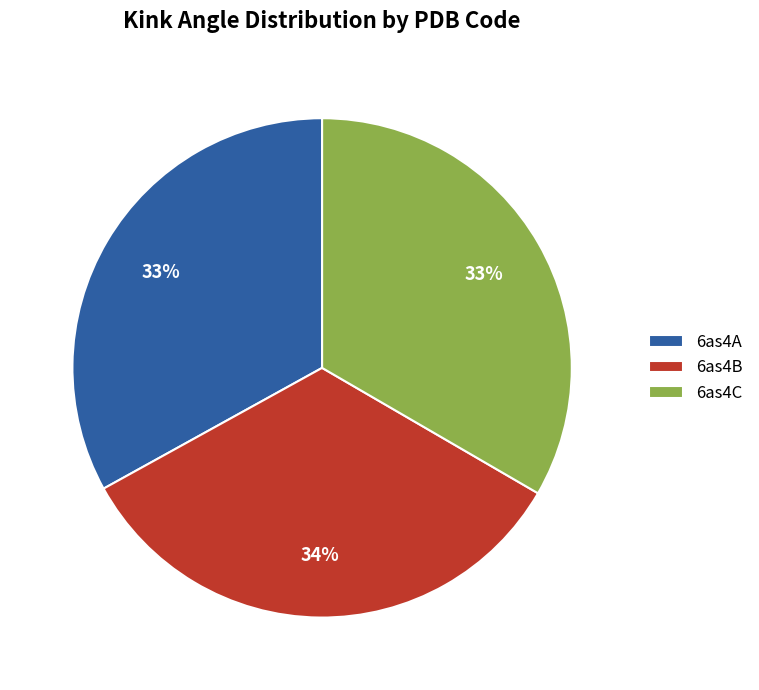

To the nearest percent, what is the average slice percentage?

33%